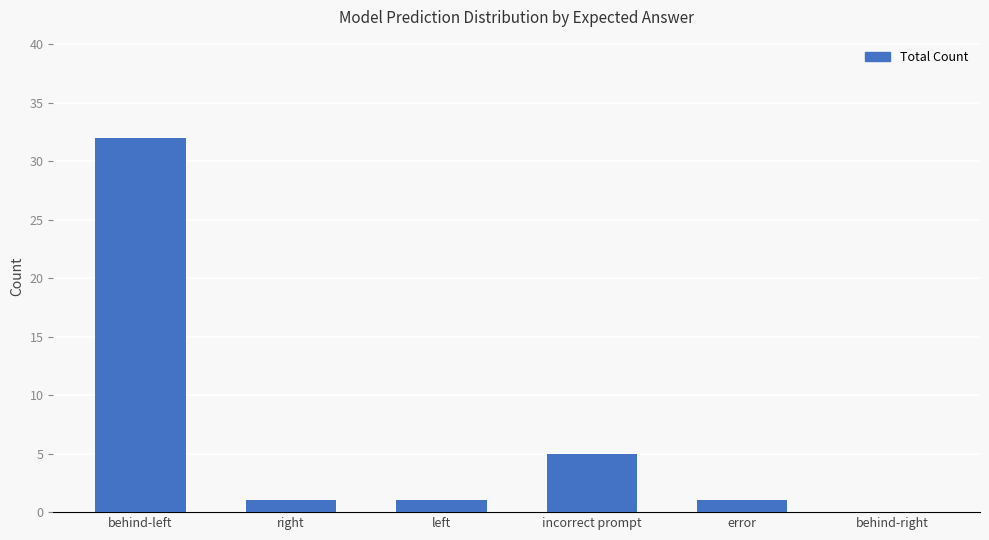

Reading left to right, extract all data points from this chart.

32	1	1	5	1	0